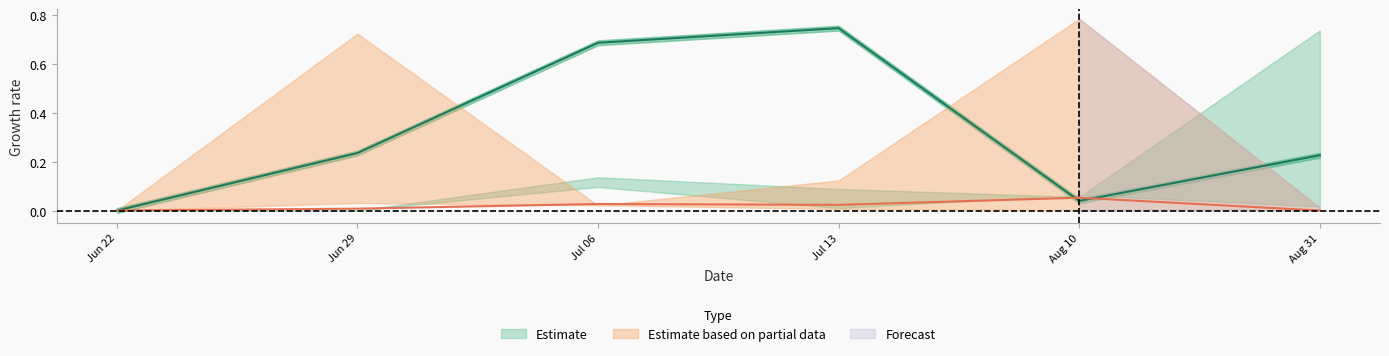

Reading left to right, extract all data points from this chart.

col_1: 0=0.0	1=0.0	2=0.1	3=0.0	4=0.1	5=0.0
col_3: 0=0.0	1=0.0	2=0.1	3=0.1	4=0.1	5=0.7
col_4: 0=0.0	1=0.2	2=0.7	3=0.7	4=0.0	5=0.2
col_5: 0=0.0	1=0.0	2=0.0	3=0.0	4=0.1	5=0.0
col_6: 0=0.0	1=0.7	2=0.0	3=0.1	4=0.8	5=0.0
col_7: 0=0.0	1=0.0	2=0.0	3=0.0	4=0.0	5=0.0